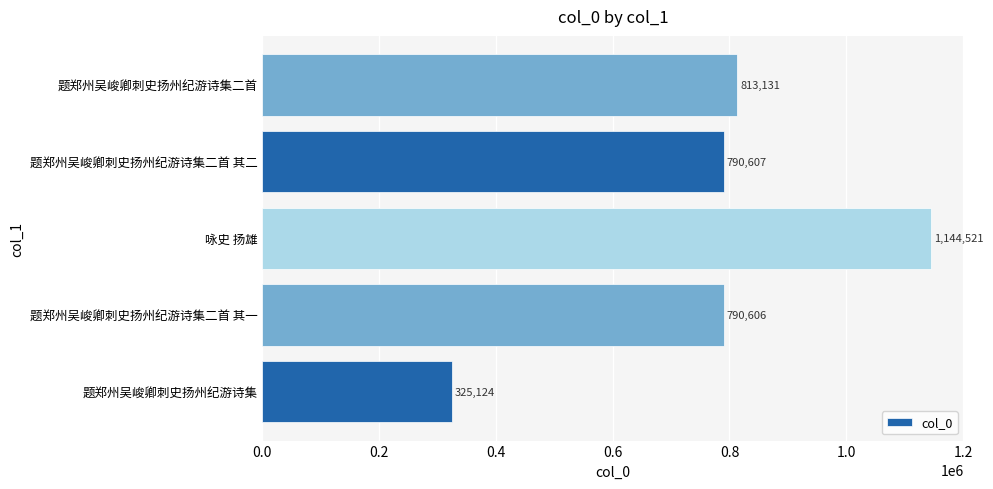

What is the ratio of the value at 题郑州吴峻卿刺史扬州纪游诗集二首 to the value at 题郑州吴峻卿刺史扬州纪游诗集二首 其一?

1.0